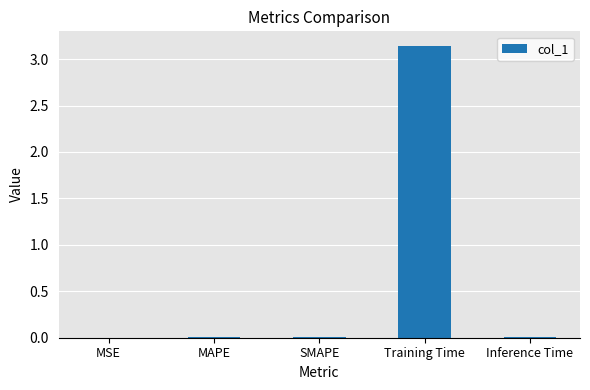

Between Inference Time and Training Time, which is larger?

Training Time